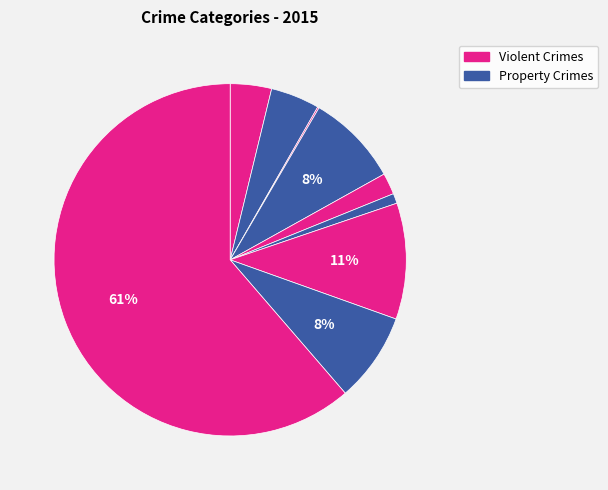

Is there any slice that represents more than half of the pie?

Yes